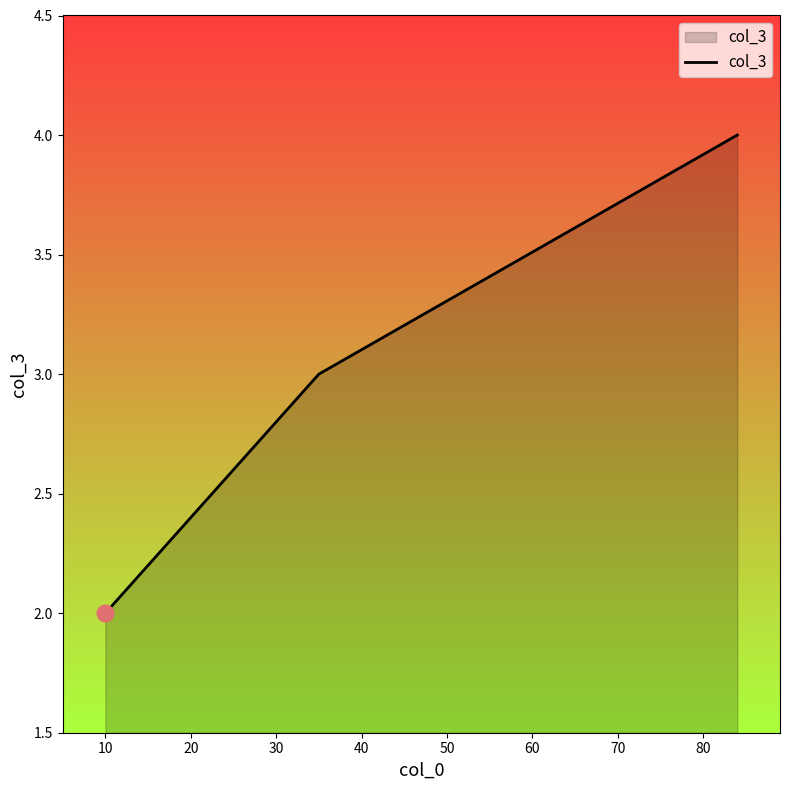

Does the chart display data point markers on the line(s)?

No